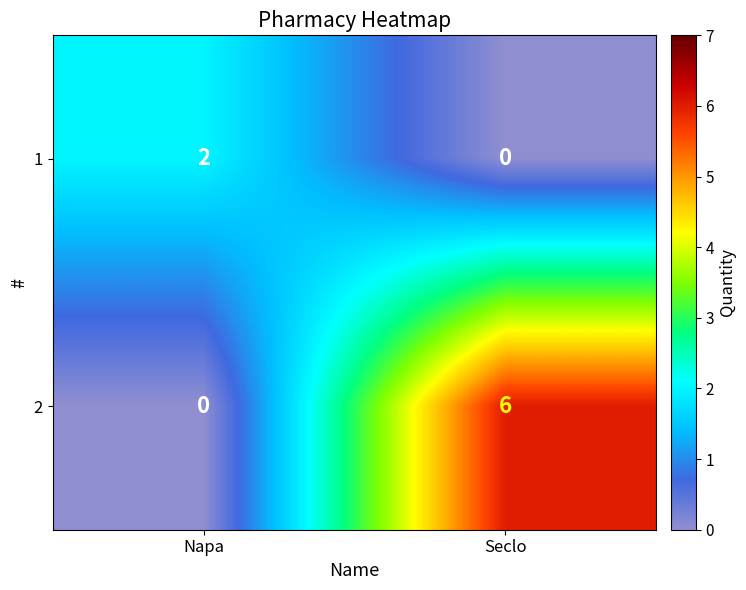

Where is 2 nearest to the value 3?

Napa